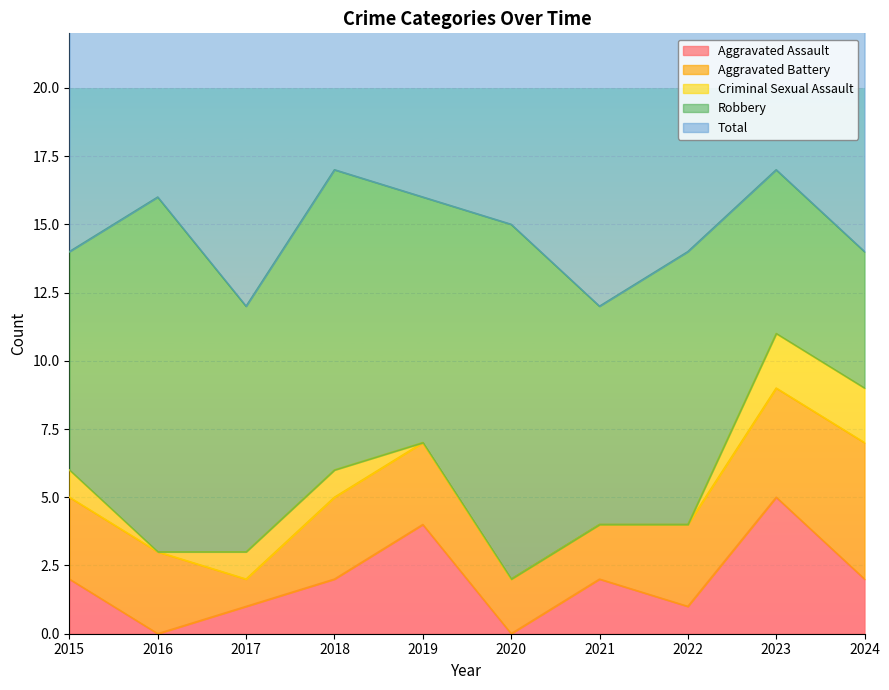

At which category does the chart reach its peak across all series?

2018